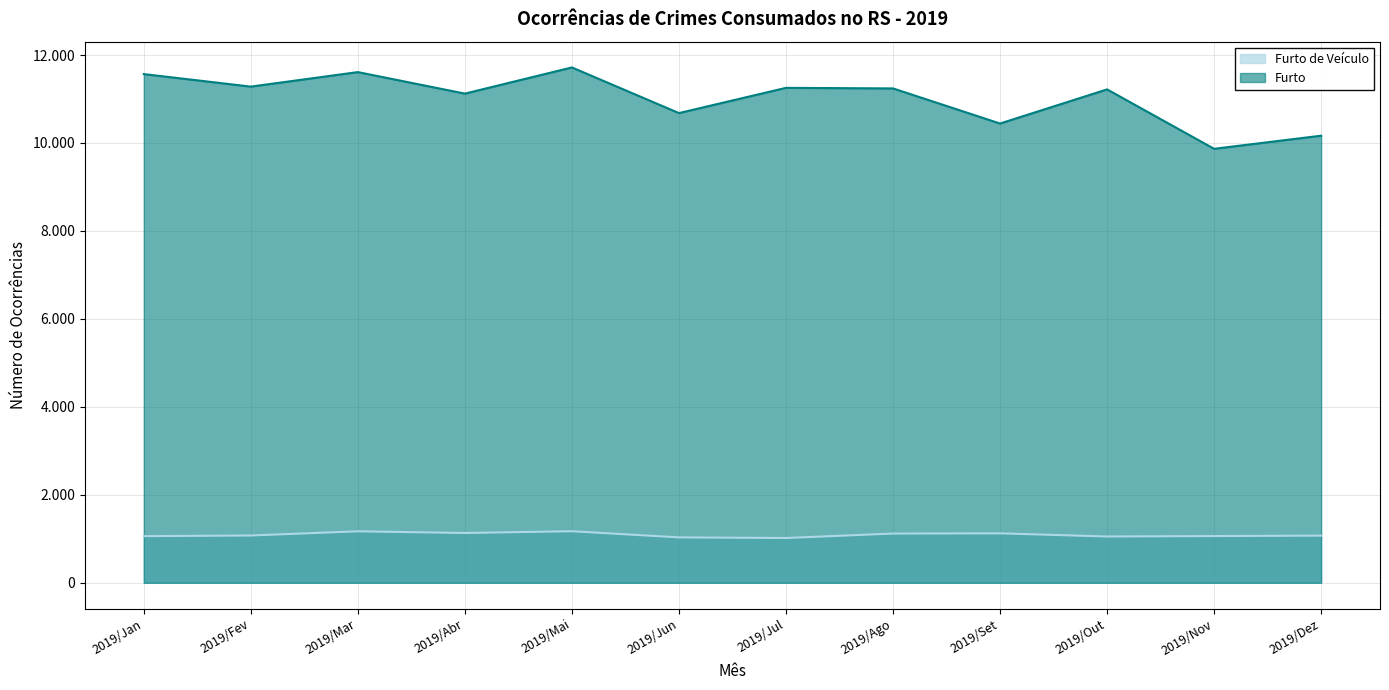

Reading left to right, extract all data points from this chart.

Furto de Veículo: 1061	1076	1171	1133	1173	1033	1019	1120	1125	1053	1063	1073
Furto: 11567	11282	11612	11123	11718	10680	11254	11241	10443	11219	9868	10166